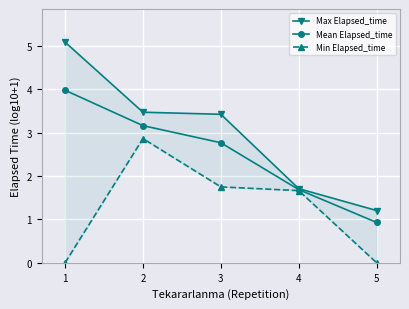

Is this an area chart (filled region under the line)?

No